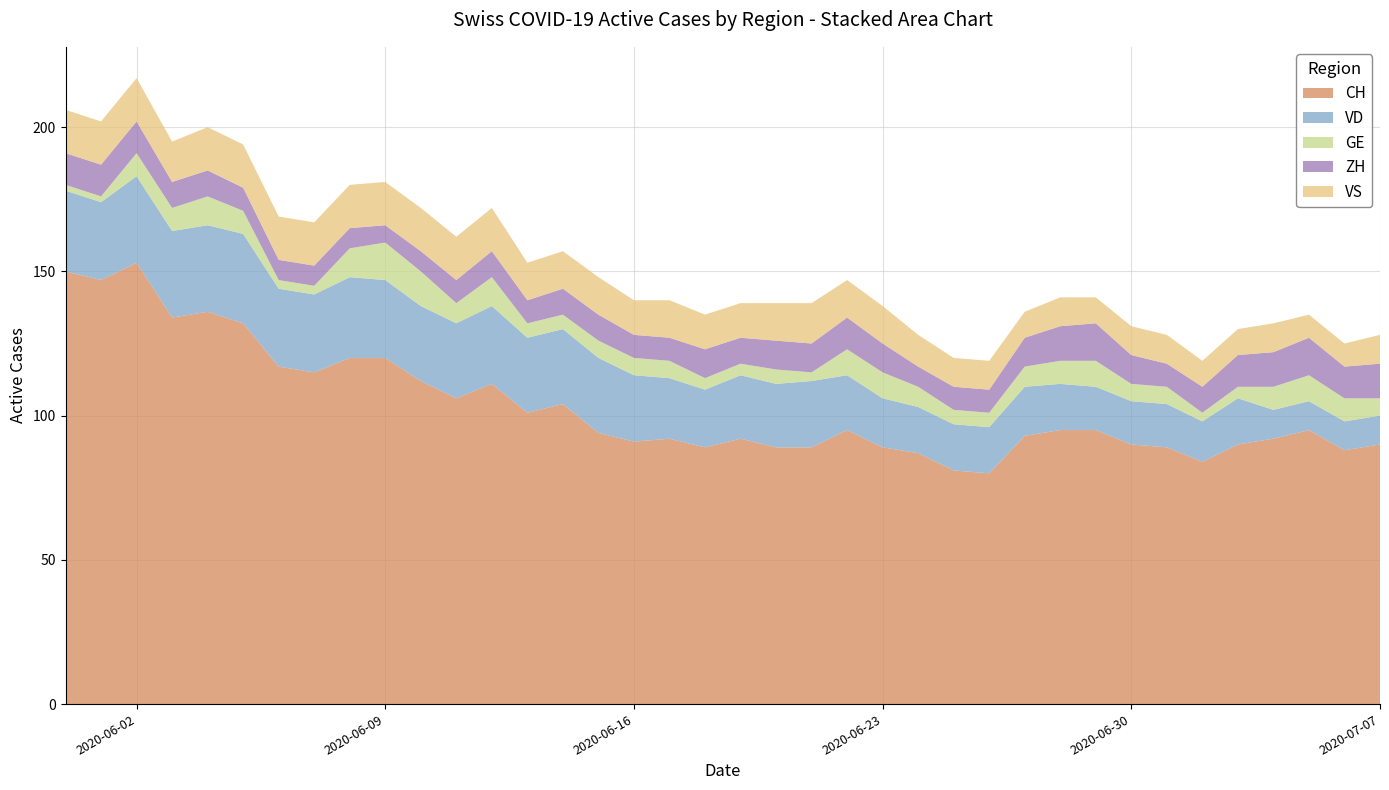

Reading left to right, transcribe all the data shown in this chart.

CH: 150	147	153	134	136	132	117	115	120	120	112	106	111	101	104	94	91	92	89	92	89	89	95	89	87	81	80	93	95	95	90	89	84	90	92	95	88	90
VD: 28	27	30	30	30	31	27	27	28	27	26	26	27	26	26	26	23	21	20	22	22	23	19	17	16	16	16	17	16	15	15	15	14	16	10	10	10	10
GE: 2	2	8	8	10	8	3	3	10	13	12	7	10	5	5	6	6	6	4	4	5	3	9	9	7	5	5	7	8	9	6	6	3	4	8	9	8	6
ZH: 11	11	11	9	9	8	7	7	7	6	7	8	9	8	9	9	8	8	10	9	10	10	11	10	7	8	8	10	12	13	10	8	9	11	12	13	11	12
VS: 15	15	15	14	15	15	15	15	15	15	15	15	15	13	13	13	12	13	12	12	13	14	13	13	11	10	10	9	10	9	10	10	9	9	10	8	8	10